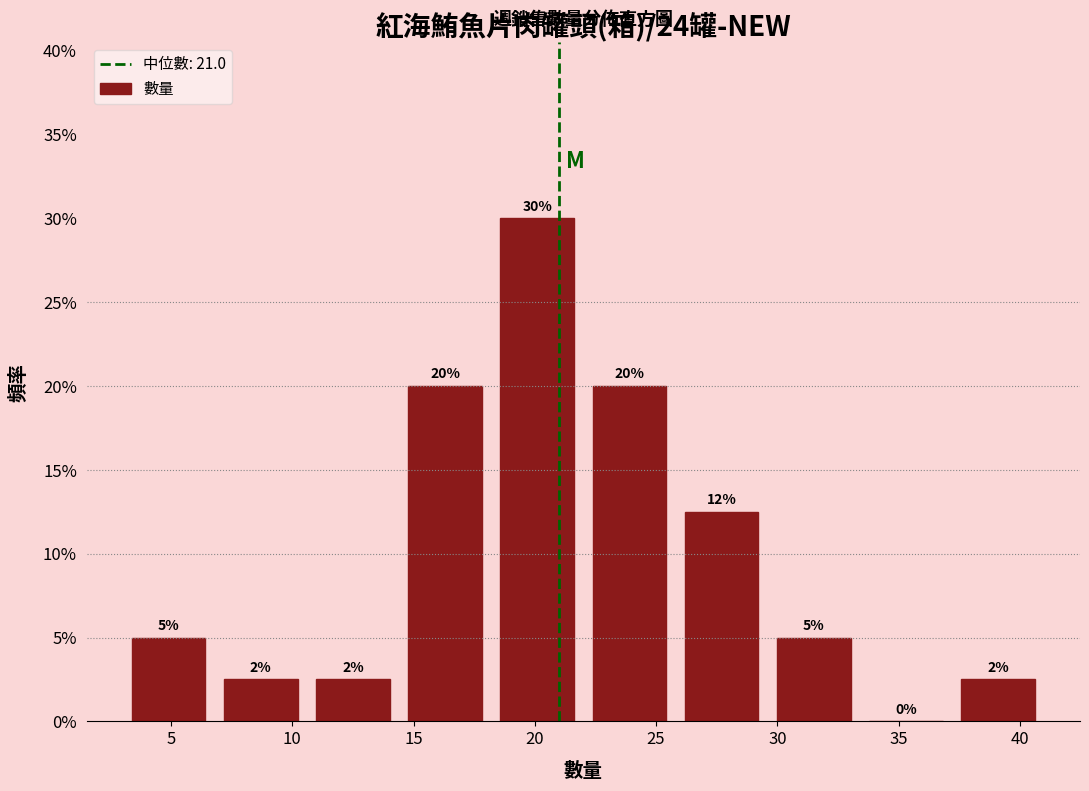

Which range on the x-axis has the tallest bar?

18.2 to 22.0